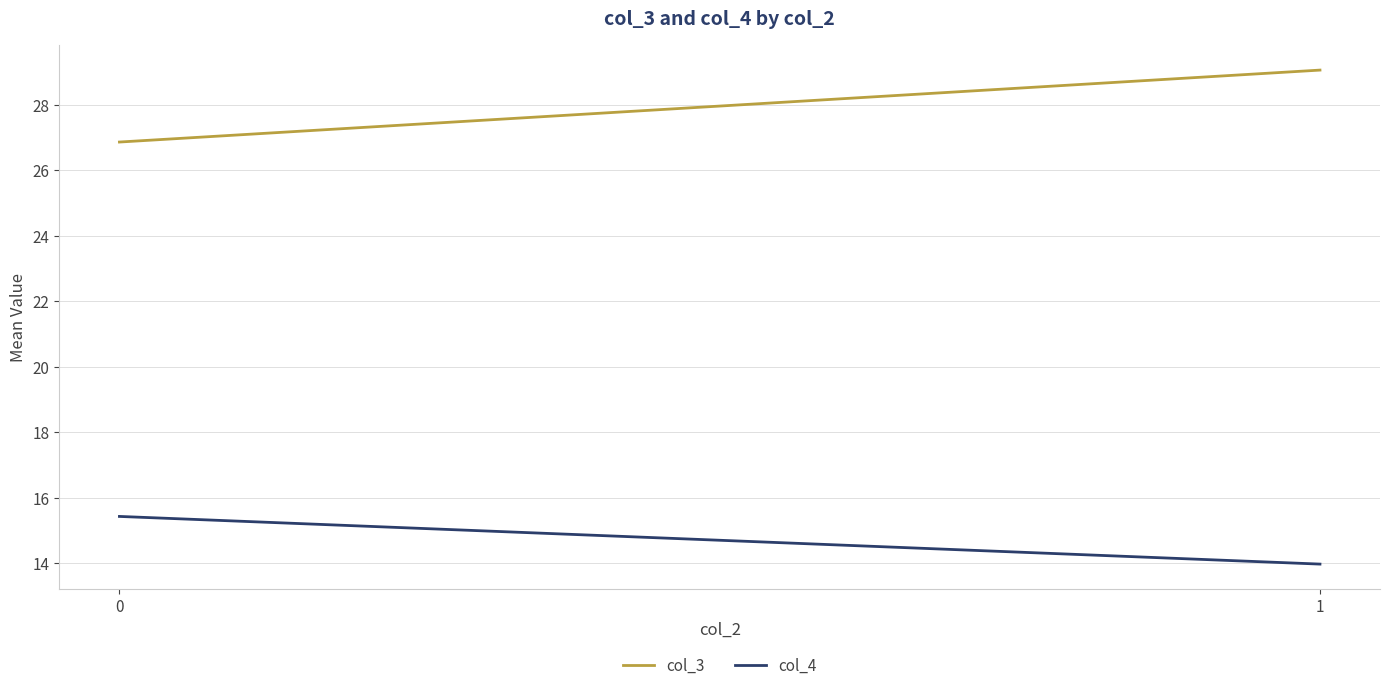

How many data points in col_3 are less than 29?

1